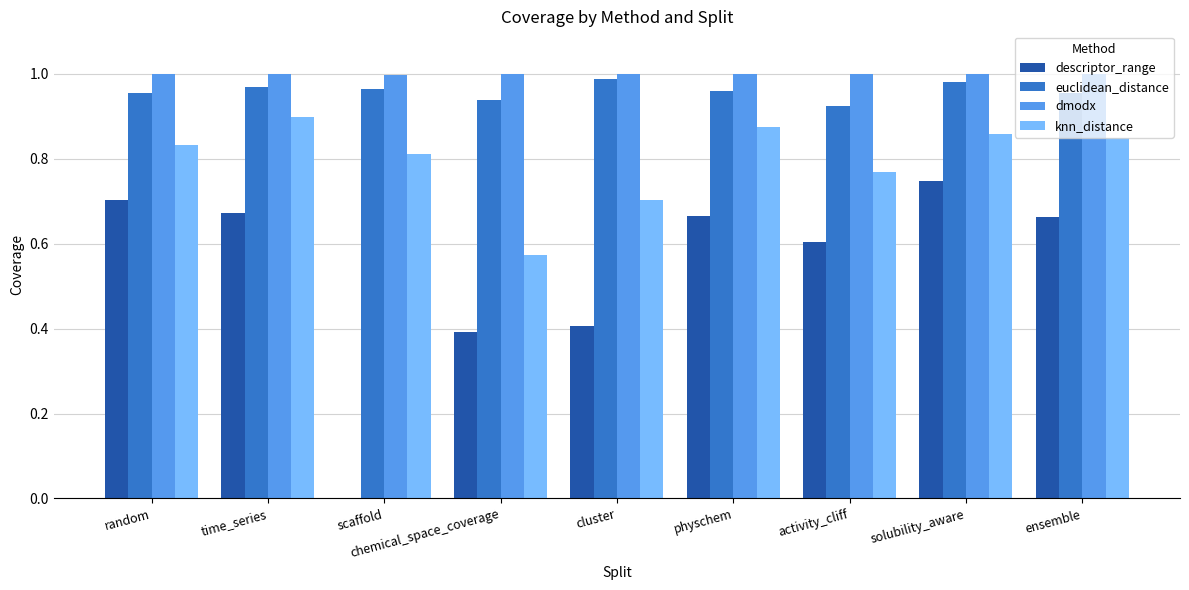

Is the value of euclidean_distance at physchem greater than the value of knn_distance at random?

Yes